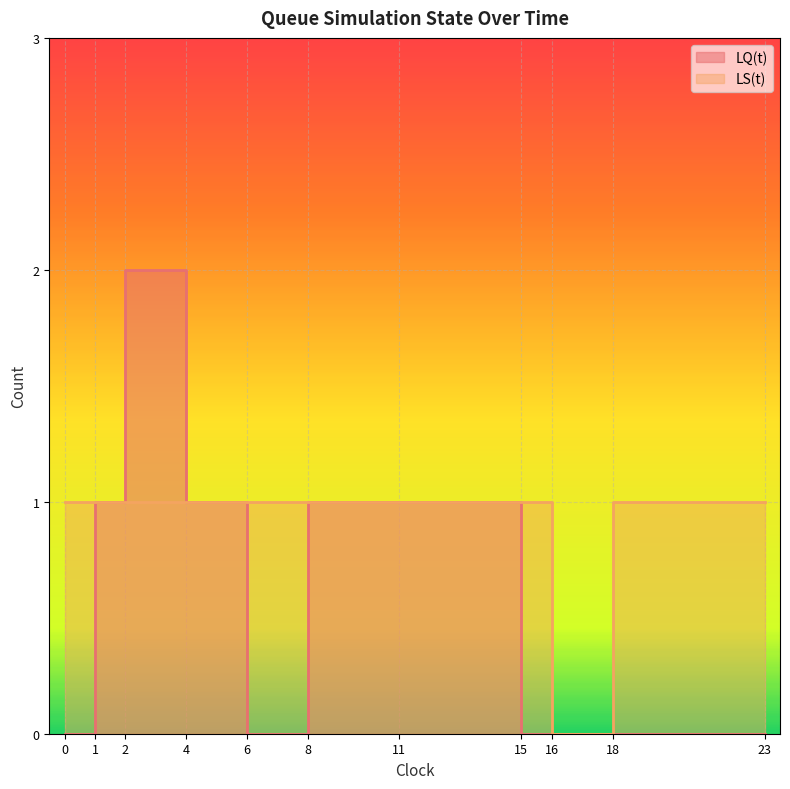

What is the total value across all series at 6?

1